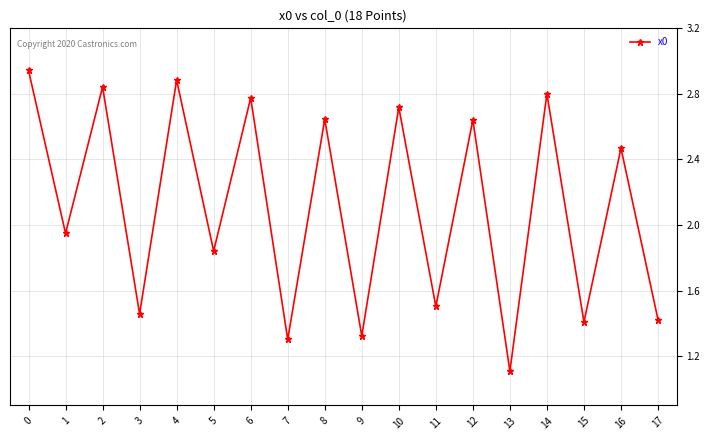

Where is the first local maximum?

2